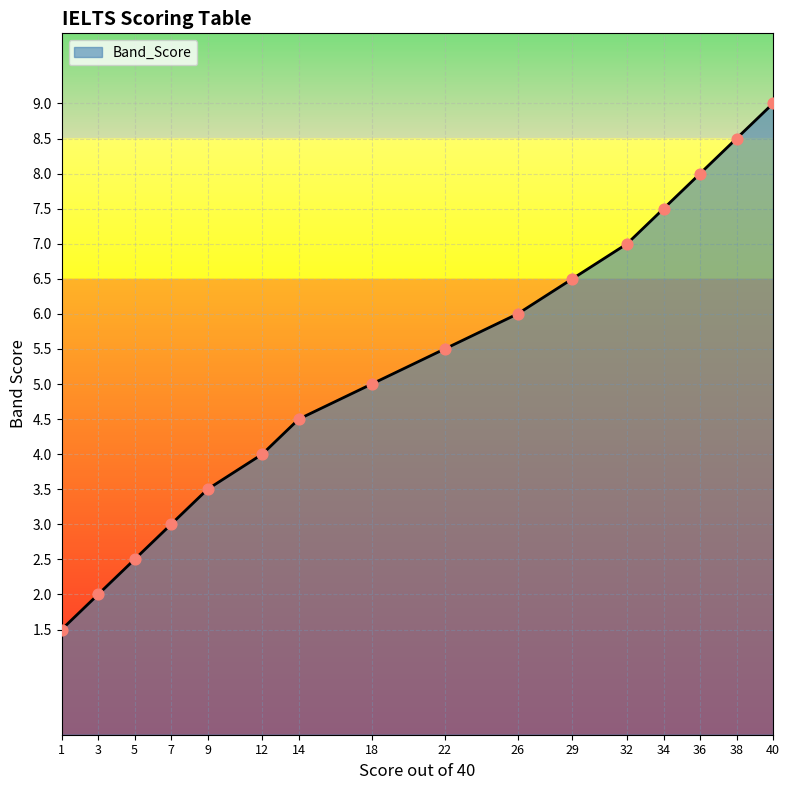

Which has a higher value, 7 or 26?

26